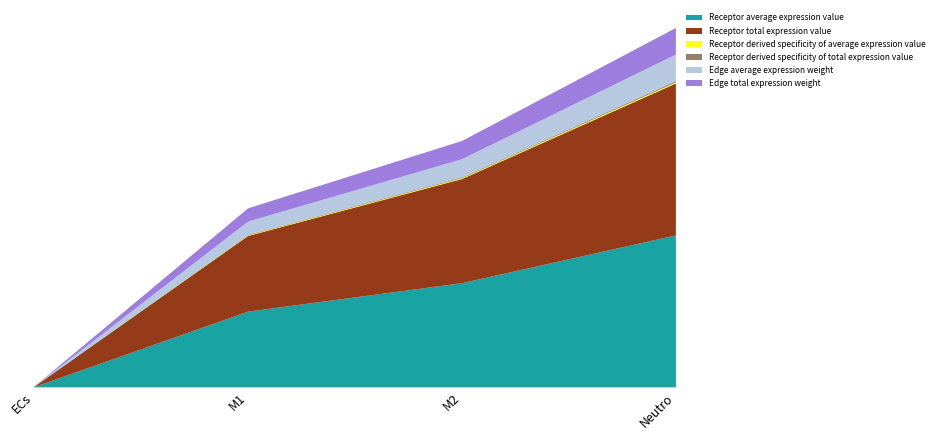

Reading right to left, extract all data points from this chart.

Receptor average expression value: Neutro=60.0	M2=41.1	M1=29.9	ECs=0.1
Receptor total expression value: Neutro=60.0	M2=41.1	M1=29.9	ECs=0.1
Receptor derived specificity of average expression value: Neutro=0.5	M2=0.3	M1=0.2	ECs=0.0
Receptor derived specificity of total expression value: Neutro=0.5	M2=0.3	M1=0.2	ECs=0.0
Edge average expression weight: Neutro=10.5	M2=7.2	M1=5.2	ECs=0.0
Edge total expression weight: Neutro=10.5	M2=7.2	M1=5.2	ECs=0.0